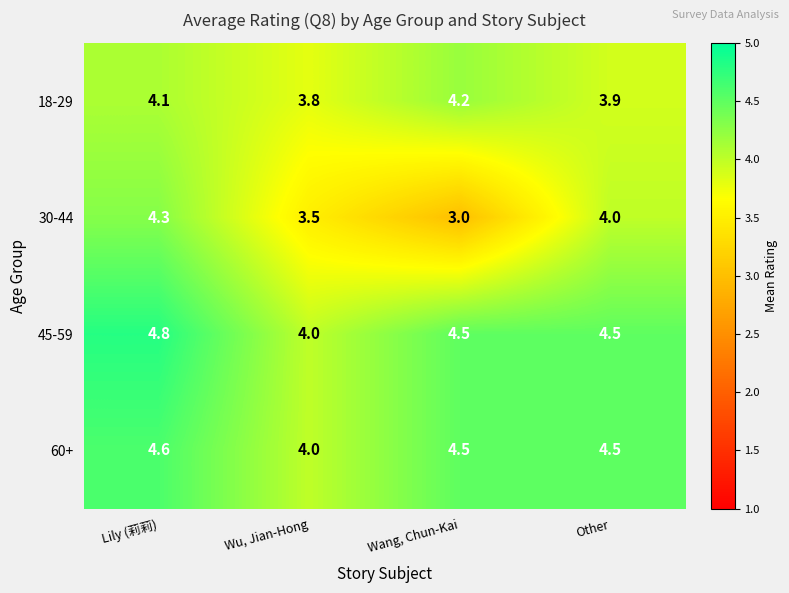

Reading left to right, extract all data points from this chart.

18-29: Lily (莉莉)=4.1	Wu, Jian-Hong=3.8	Wang, Chun-Kai=4.2	Other=3.9
30-44: Lily (莉莉)=4.3	Wu, Jian-Hong=3.5	Wang, Chun-Kai=3.0	Other=4.0
45-59: Lily (莉莉)=4.8	Wu, Jian-Hong=4.0	Wang, Chun-Kai=4.5	Other=4.5
60+: Lily (莉莉)=4.6	Wu, Jian-Hong=4.0	Wang, Chun-Kai=4.5	Other=4.5